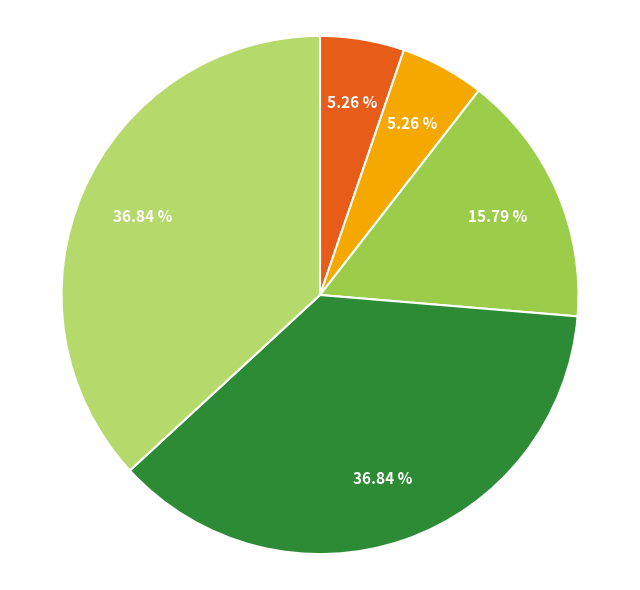

To the nearest percent, what is the average slice percentage?

20%